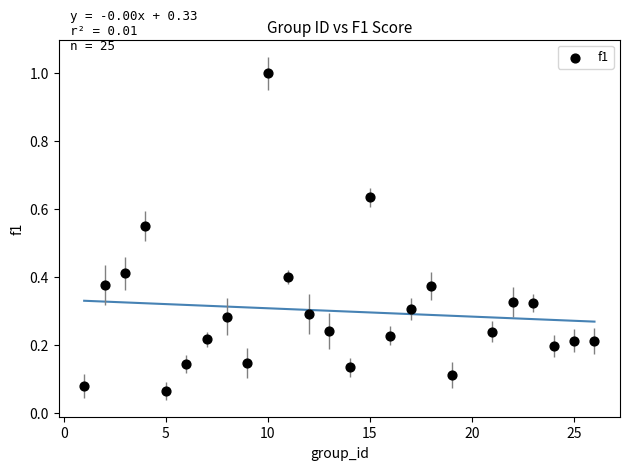

What is the range of Y values (max minus min)?

0.9